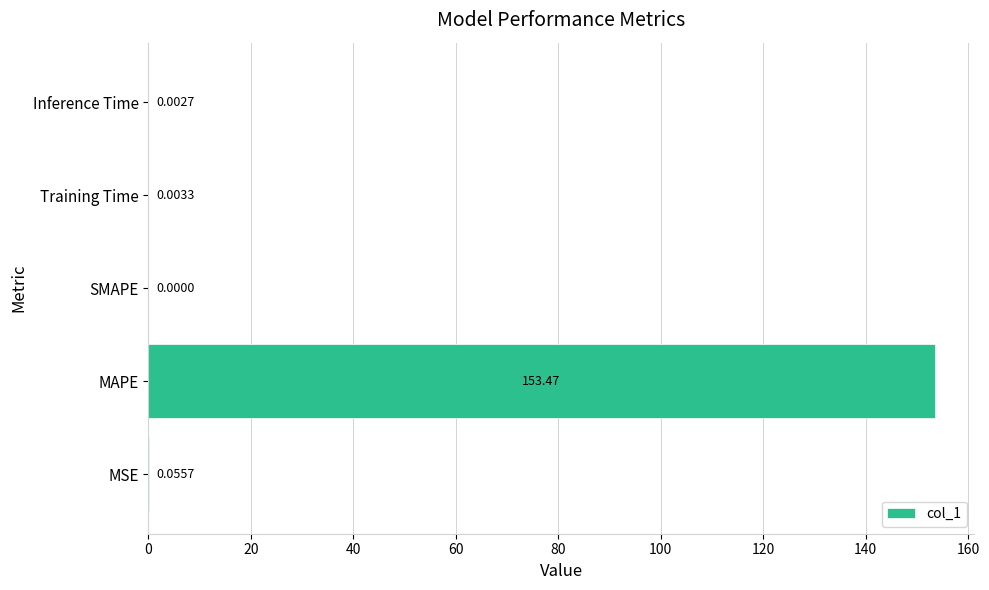

Where is the data nearest to the value 76?

MSE